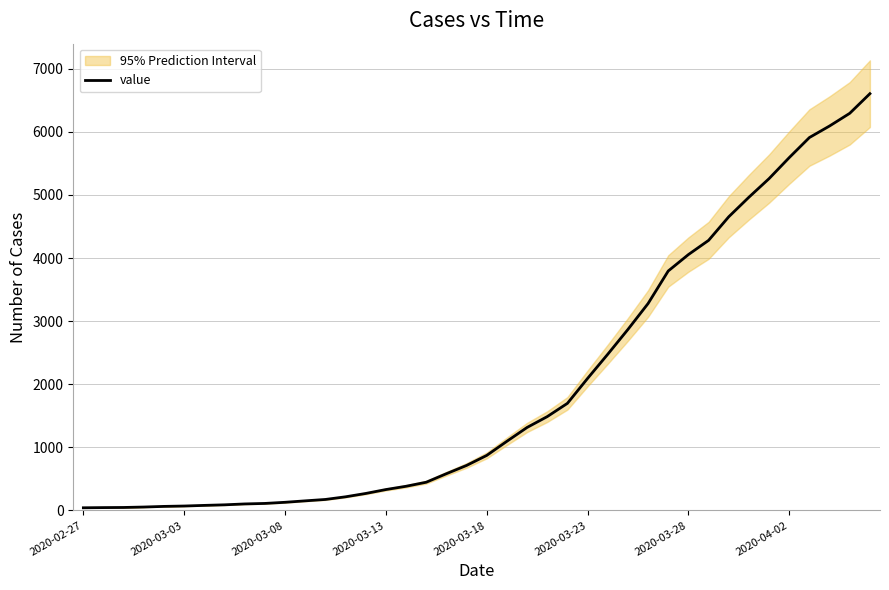

Approximately how many times larger is the value at 18 compared to 22?

0.4